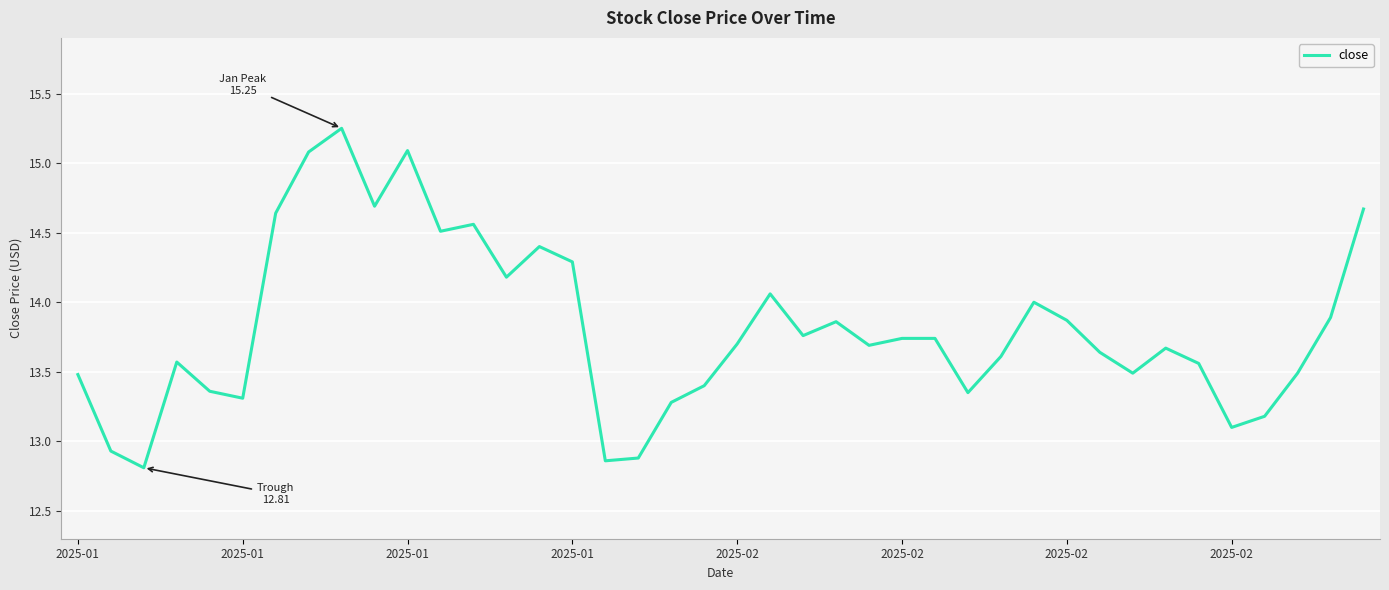

What is the sum of all values?

552.6